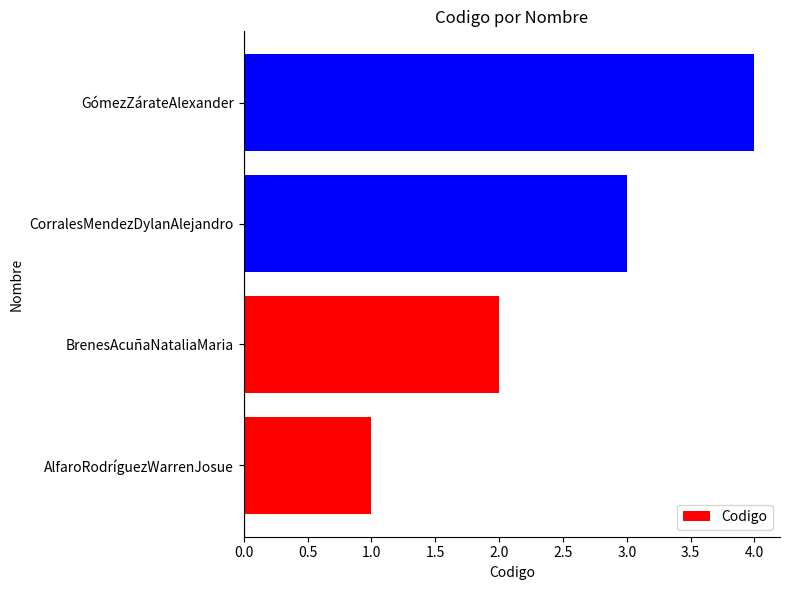

Which label corresponds to the largest value in the chart?

GómezZárateAlexander